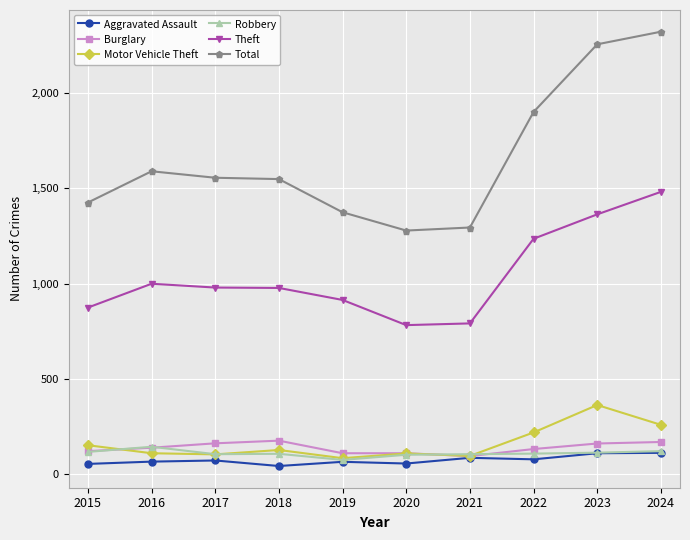

True or false: Burglary and Theft intersect in this chart.

False